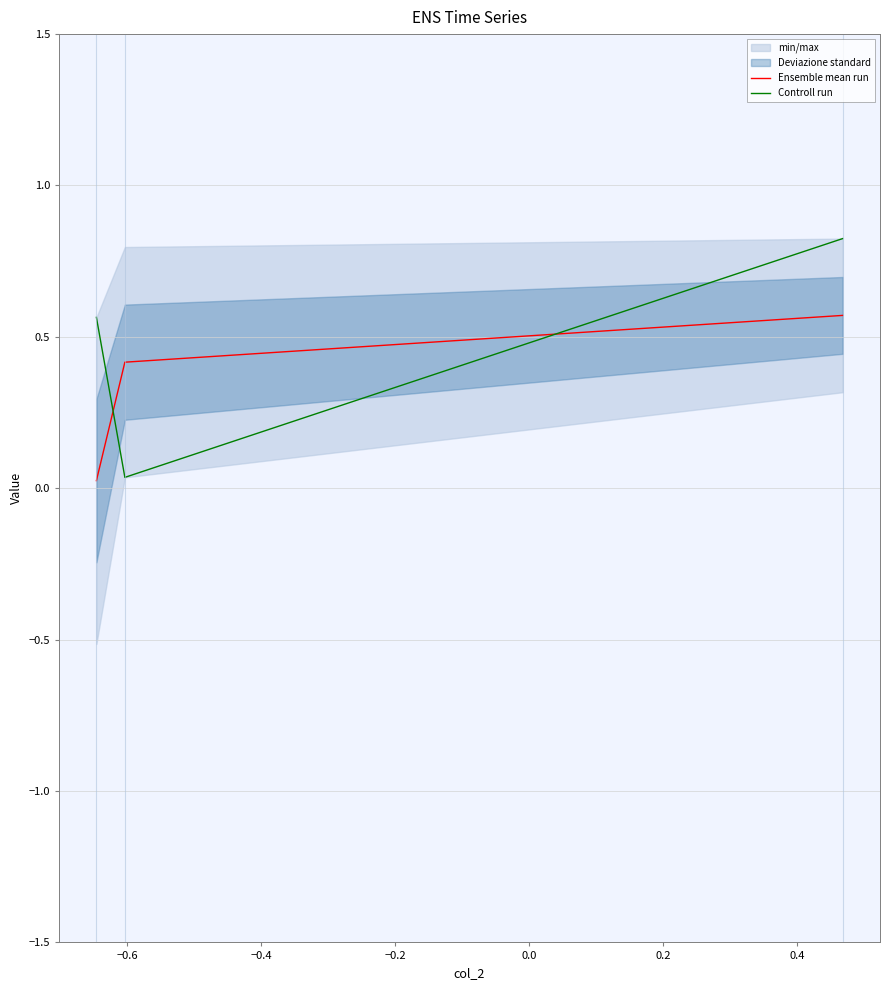

How many lines are shown in the chart?

2